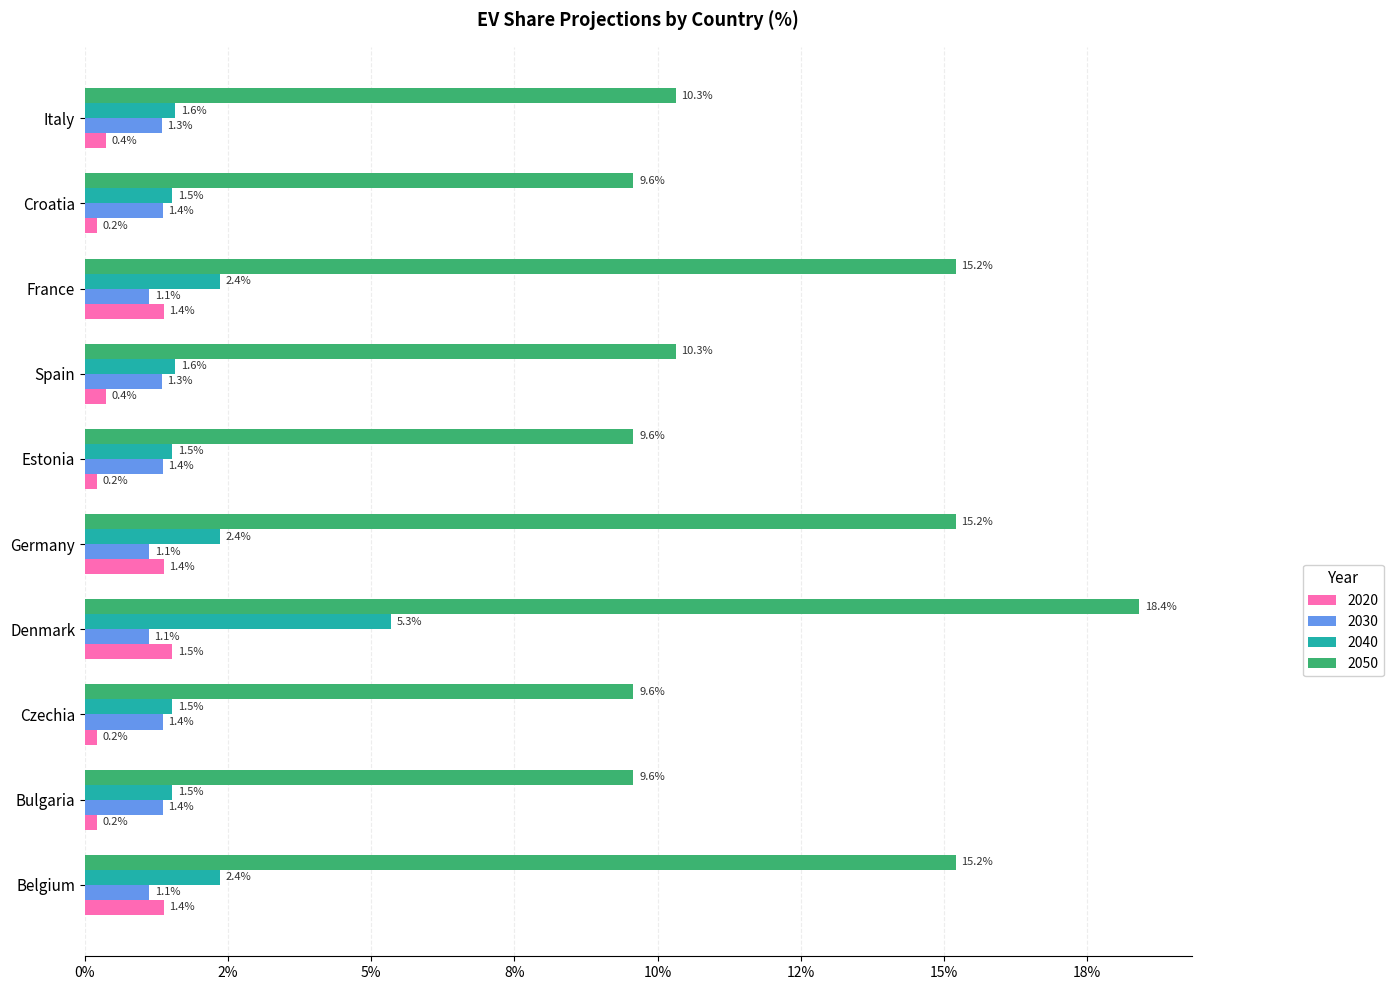

What are all the series names shown in the legend?

2020, 2030, 2040, 2050